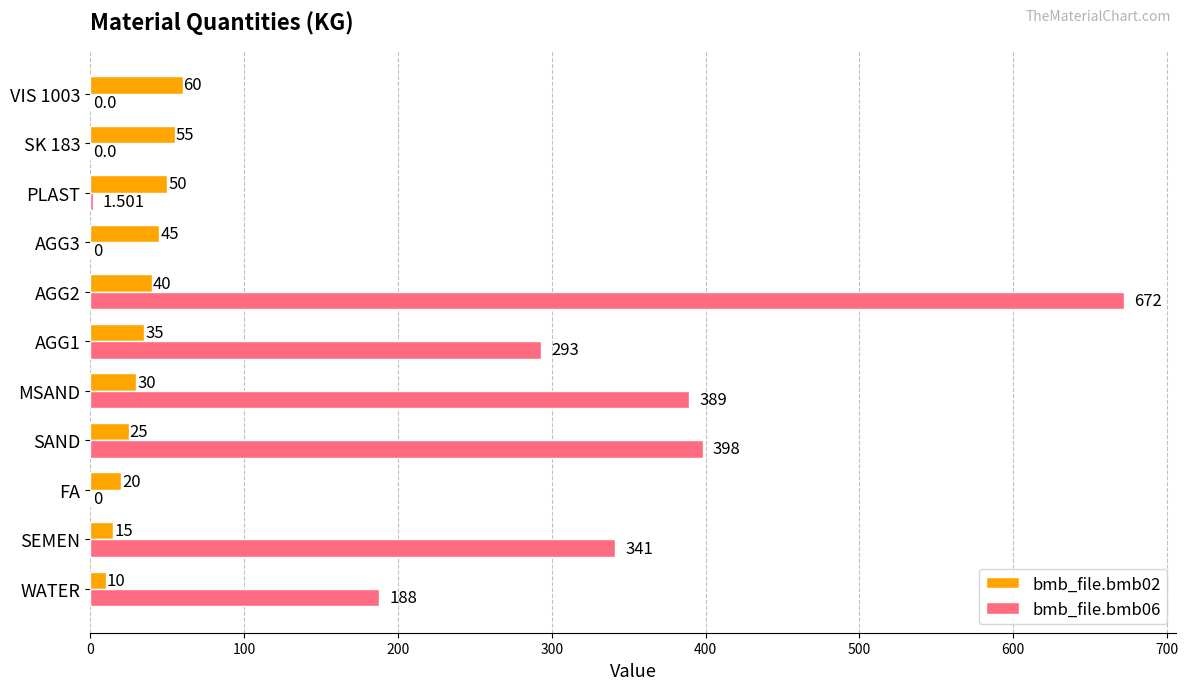

Is the value of bmb_file.bmb06 at AGG3 greater than the value of bmb_file.bmb02 at PLAST?

No